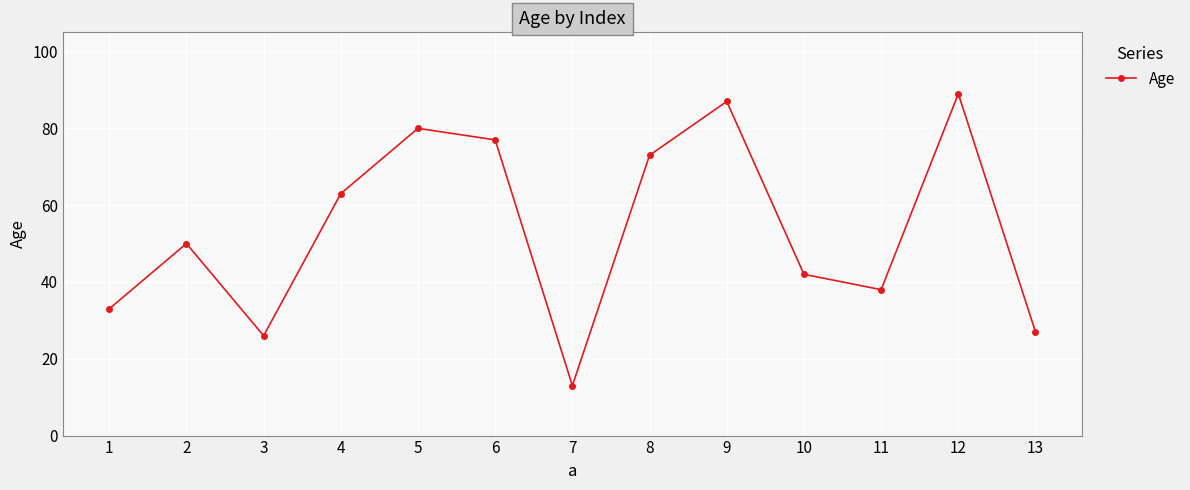

True or false: the data shows 66 at 11.

False